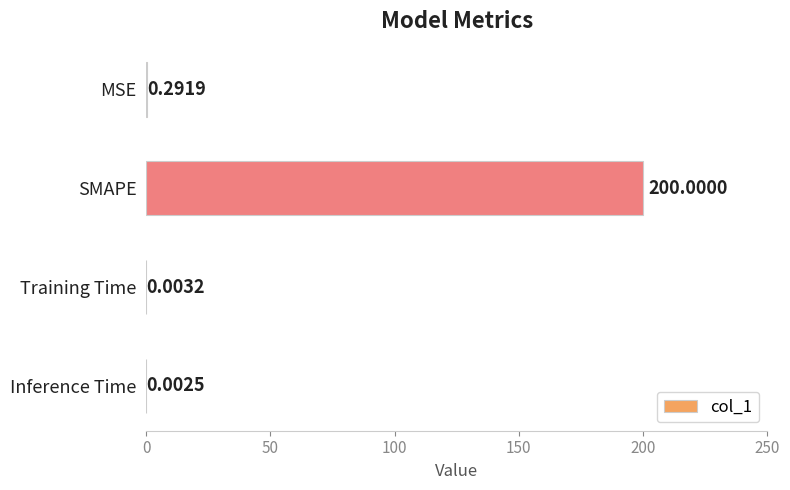

What is the sum of all values?

200.3